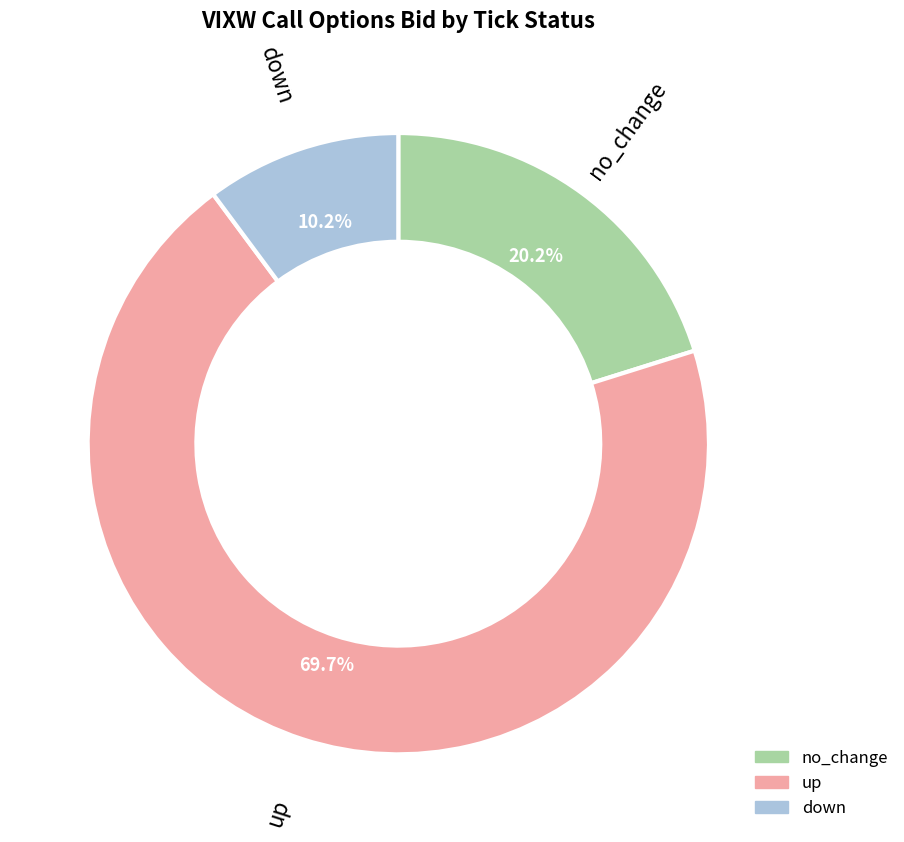

Does any single category account for the majority?

Yes